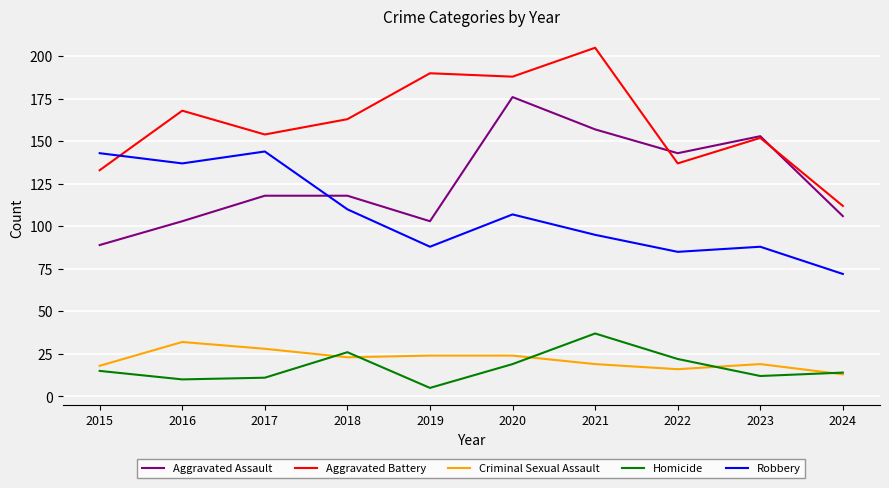

Is the value of Aggravated Assault at 2020 greater than the value of Criminal Sexual Assault at 2020?

Yes